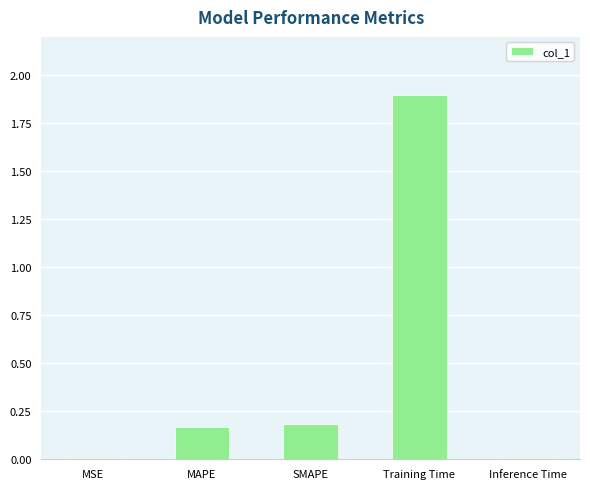

How many bars are there in total?

5